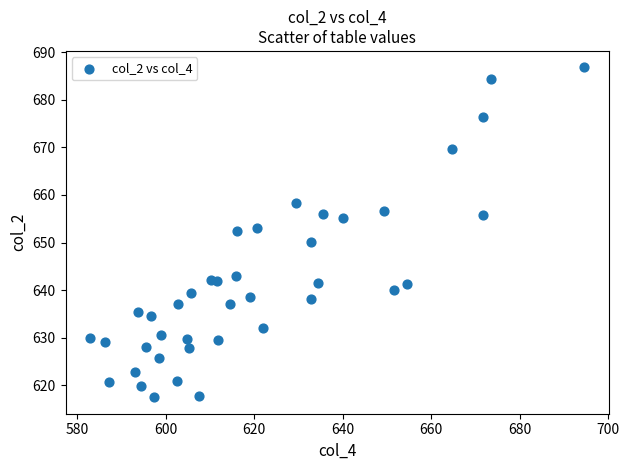

What is the range of X values (max minus min)?

111.5